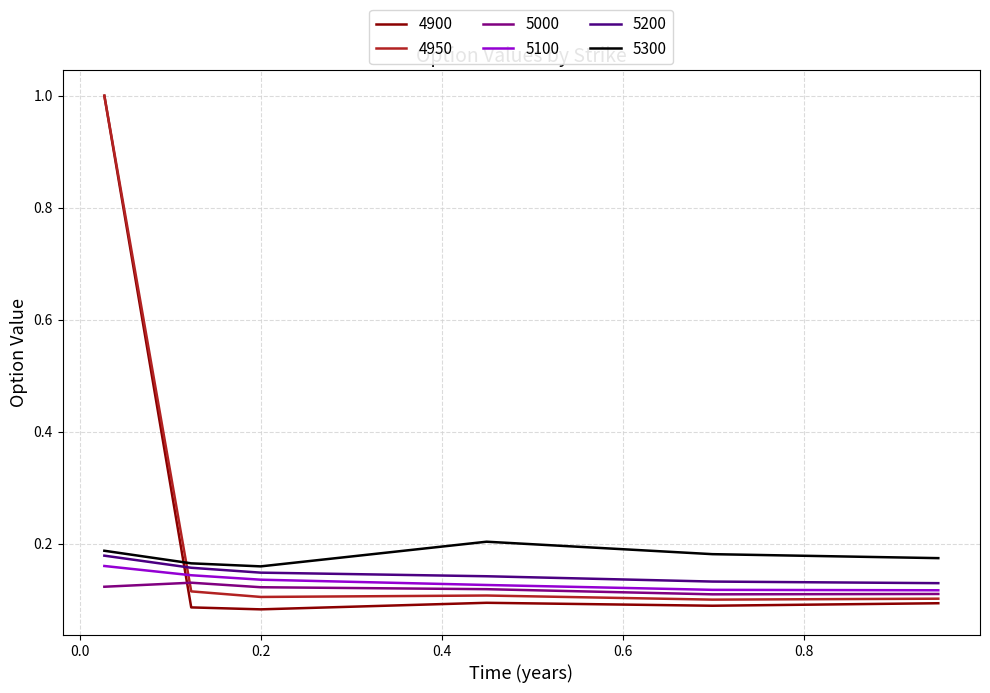

What is the maximum value shown in the chart?

1.0